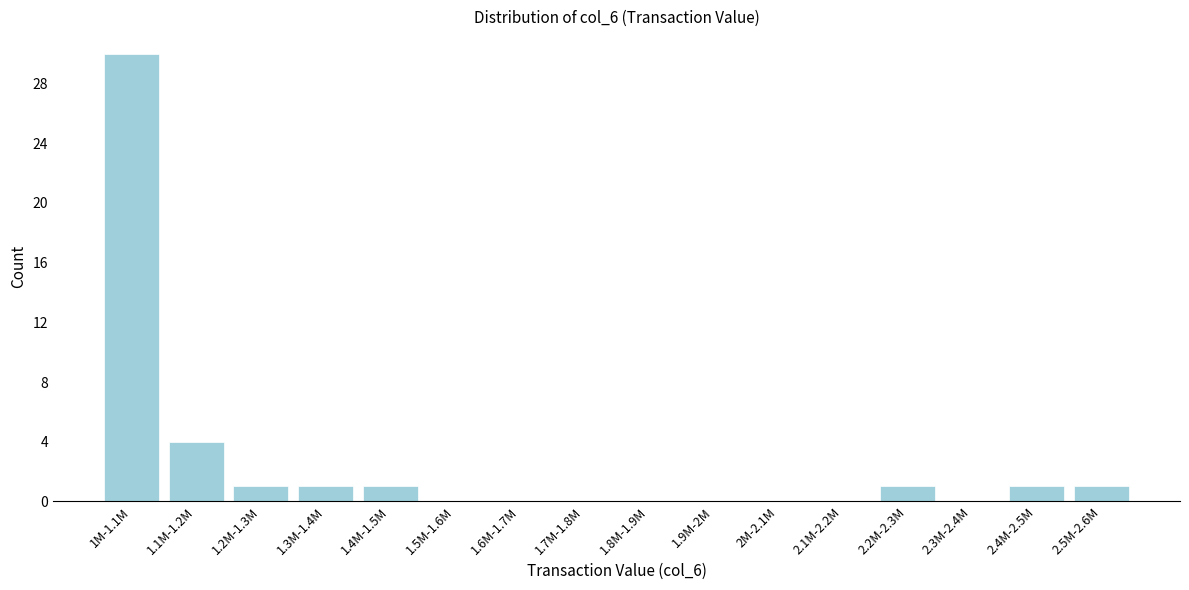

Reading left to right, transcribe all the data shown in this chart.

1M-1.1M=30	1.1M-1.2M=4	1.2M-1.3M=1	1.3M-1.4M=1	1.4M-1.5M=1	1.5M-1.6M=0	1.6M-1.7M=0	1.7M-1.8M=0	1.8M-1.9M=0	1.9M-2M=0	2M-2.1M=0	2.1M-2.2M=0	2.2M-2.3M=1	2.3M-2.4M=0	2.4M-2.5M=1	2.5M-2.6M=1